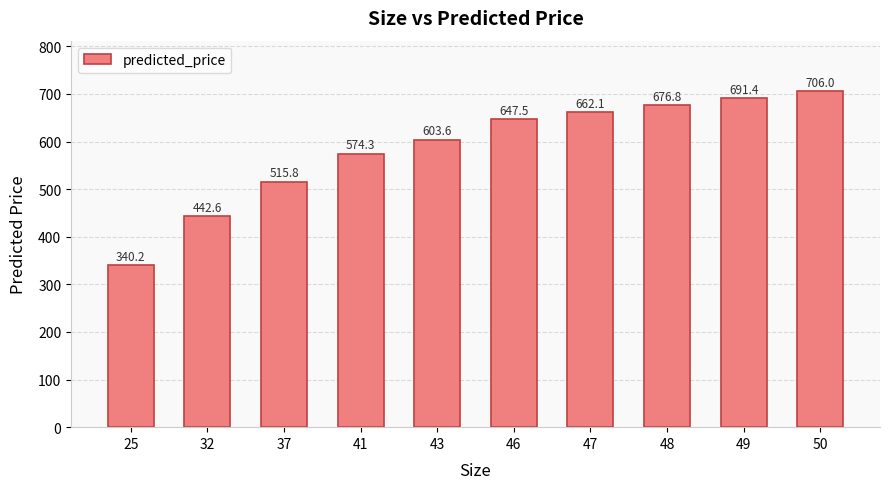

At which label is the value closest to 523?

37